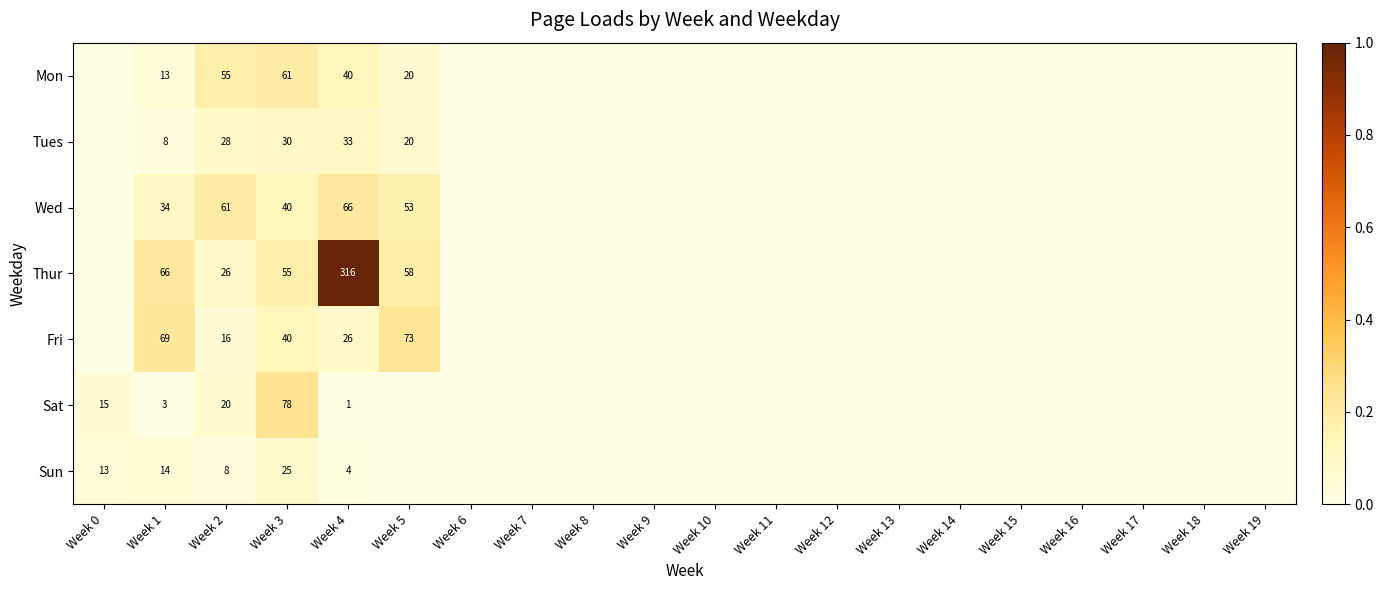

What is the total value across all series at Week 1?

207